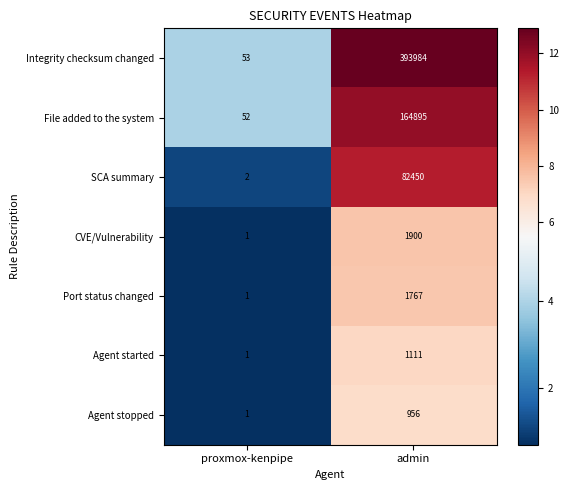

What is the sum of the Agent stopped values at proxmox-kenpipe and admin?

957